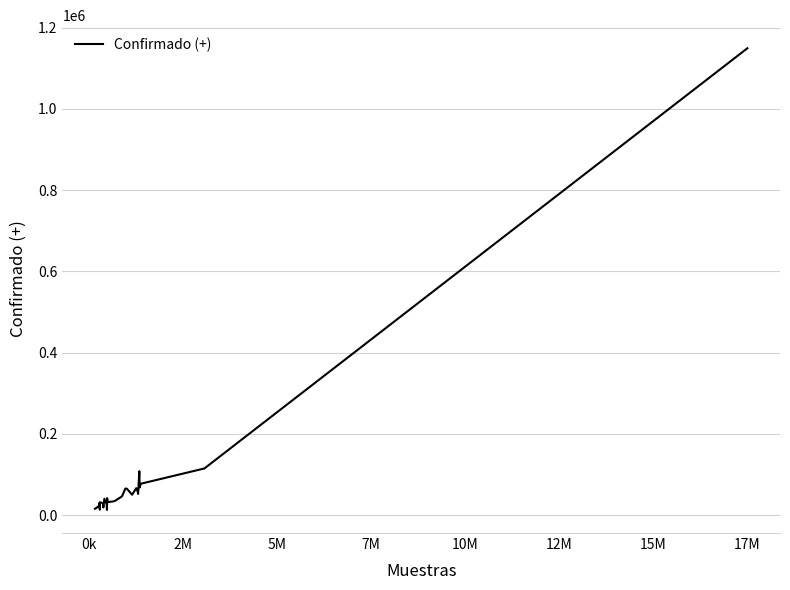

What is the difference between the maximum and minimum values?

1136891